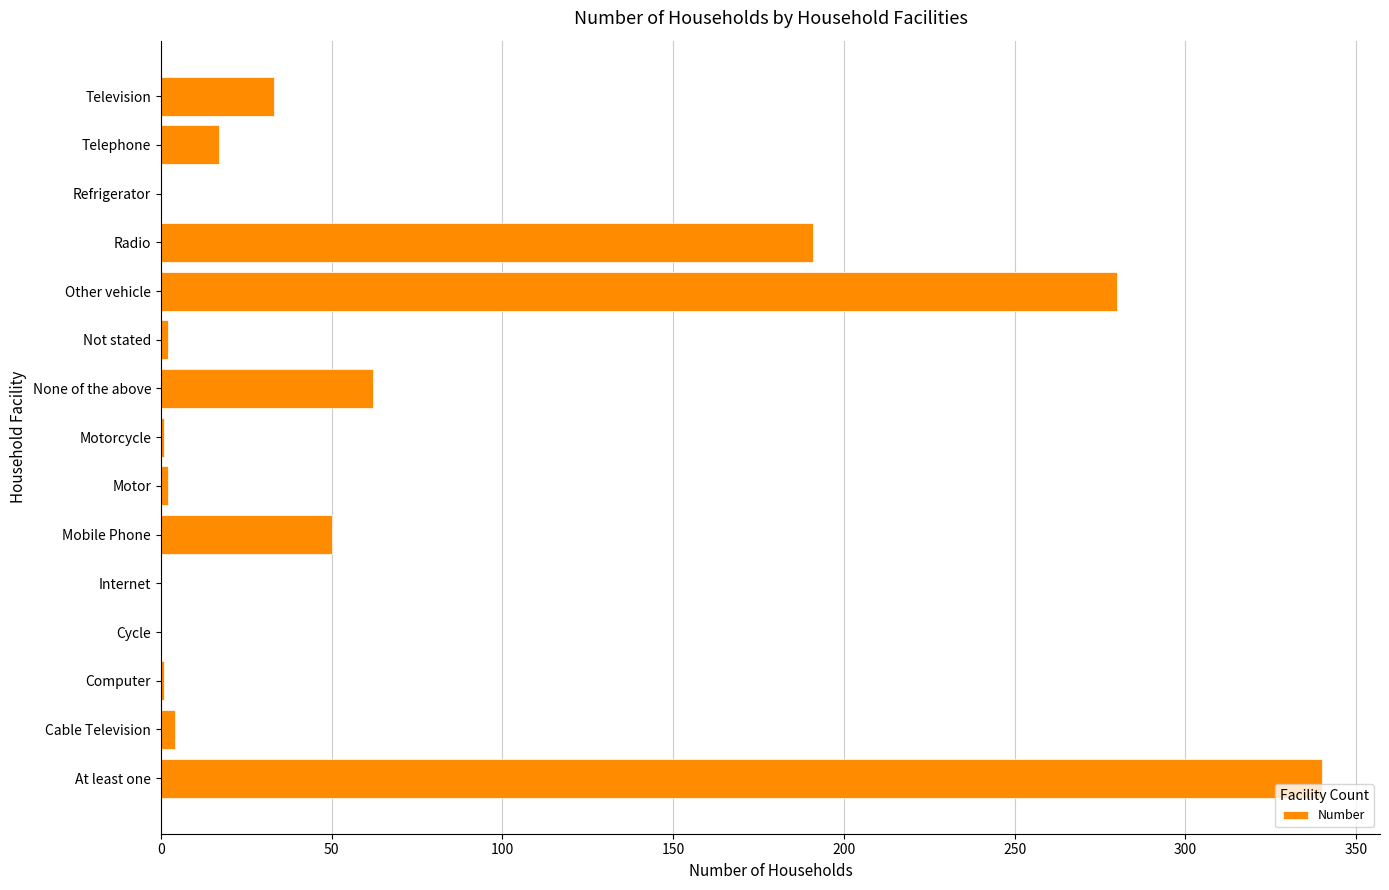

Which category has the highest value across all series?

At least one